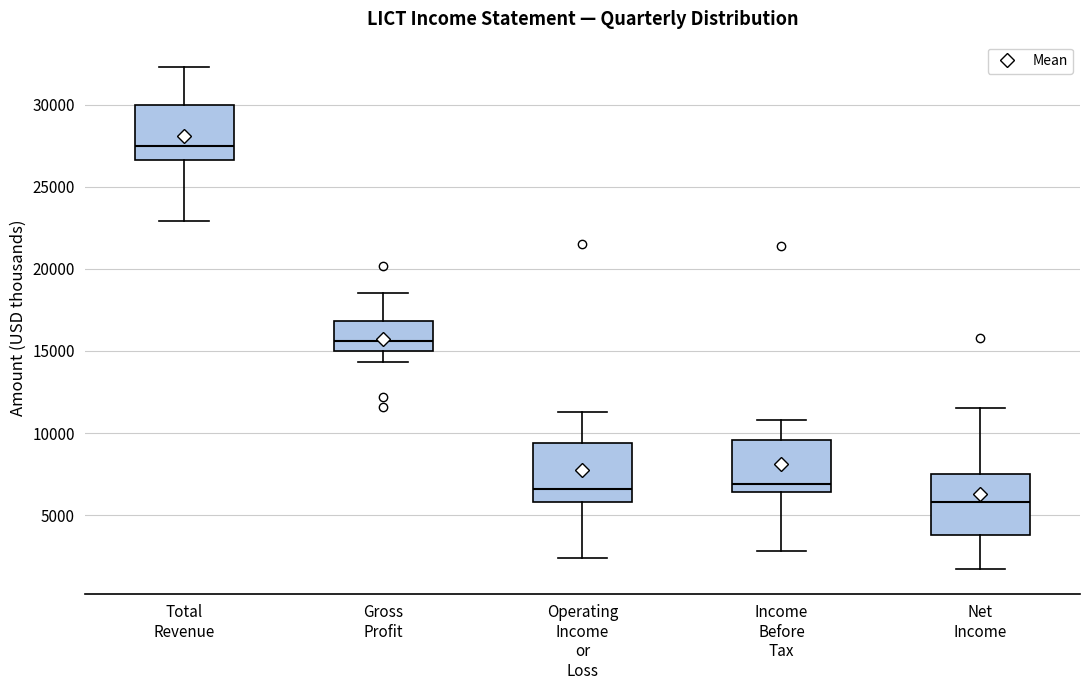

Where is the upper edge of the box for Total Revenue on the y-axis? The values are not printed on the chart, so give them approximately, as read against the axis.

30000